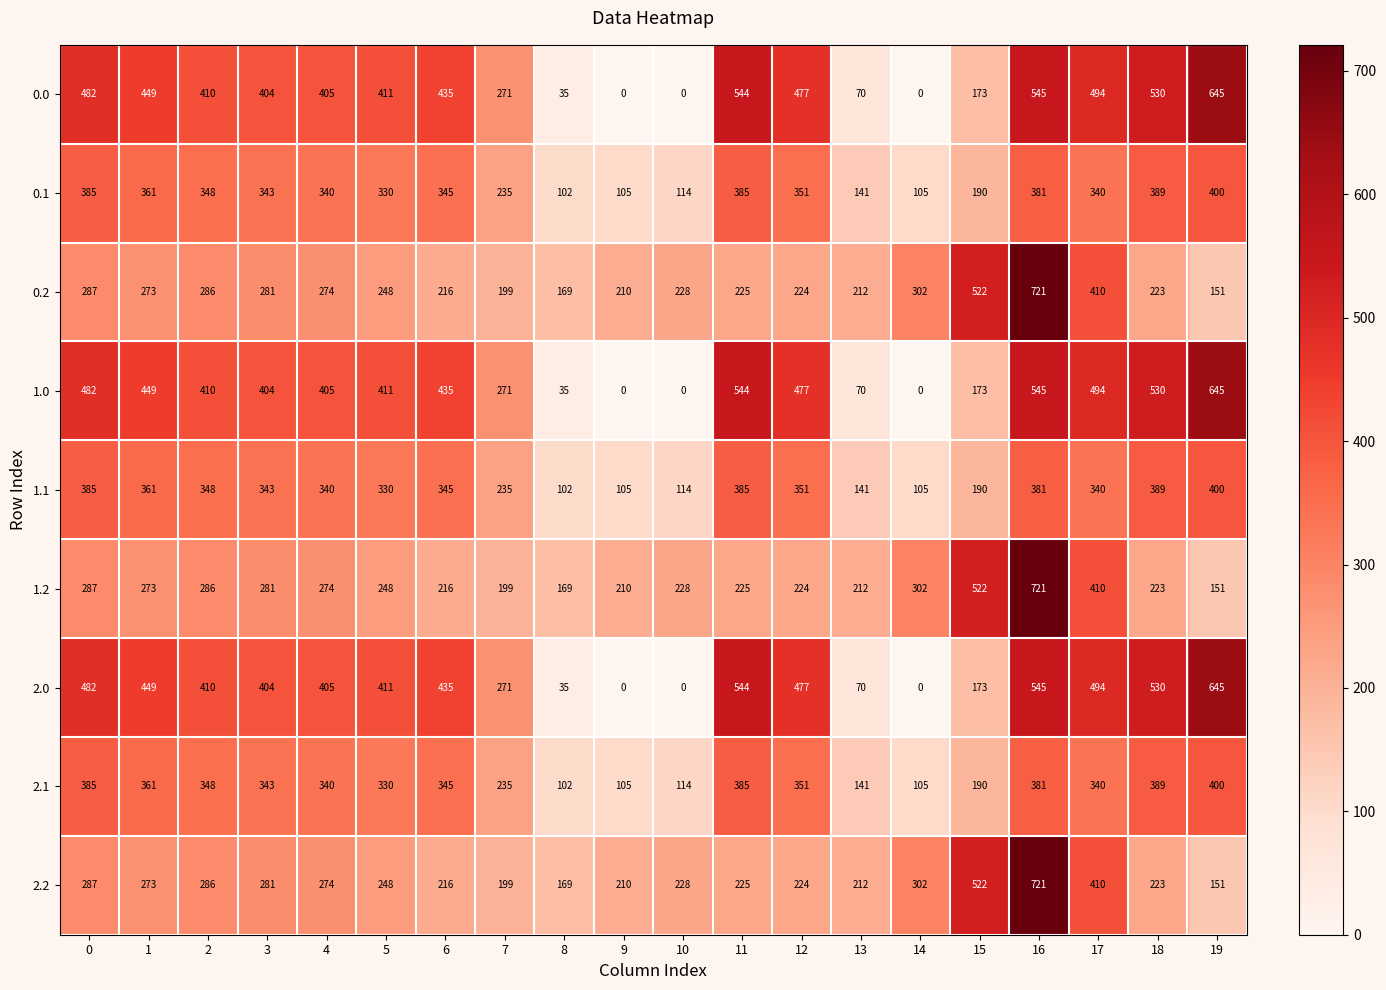

What is the total value across all series at 12?

3156